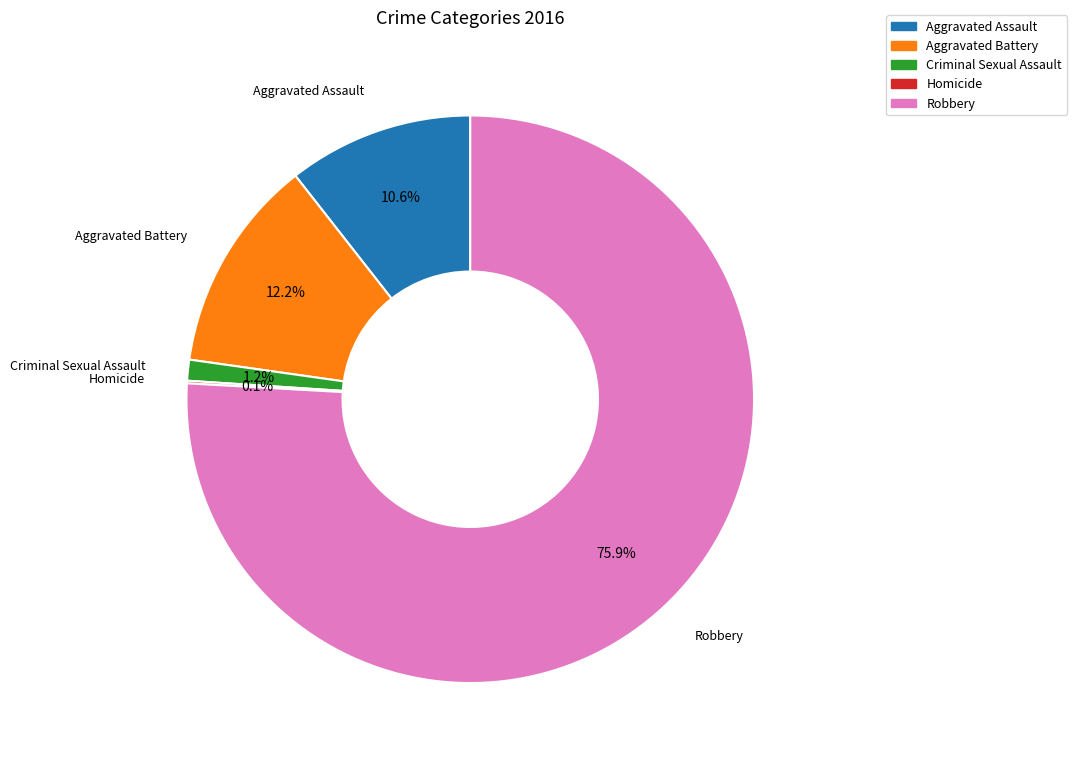

Which slice is the largest?

Robbery